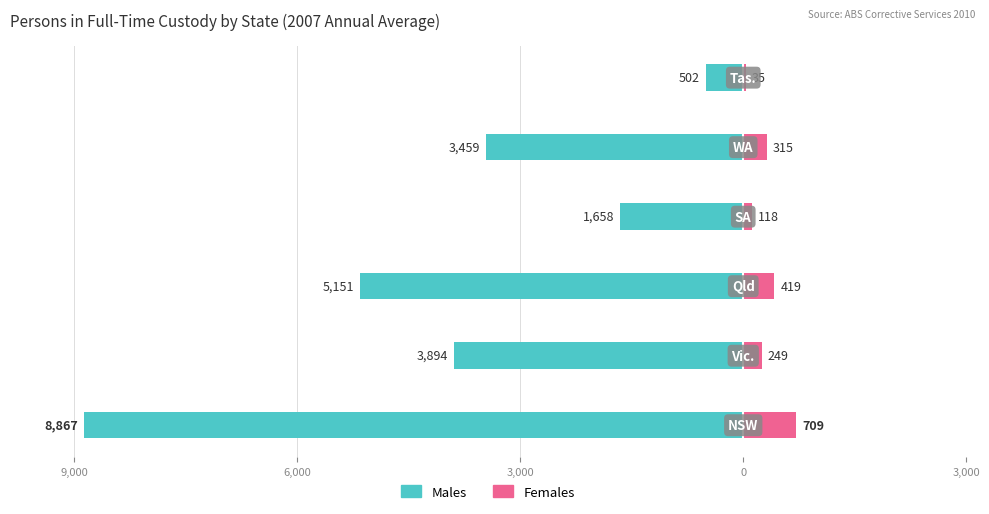

At 9,000, list the series in order from largest to smallest.

Females, Males